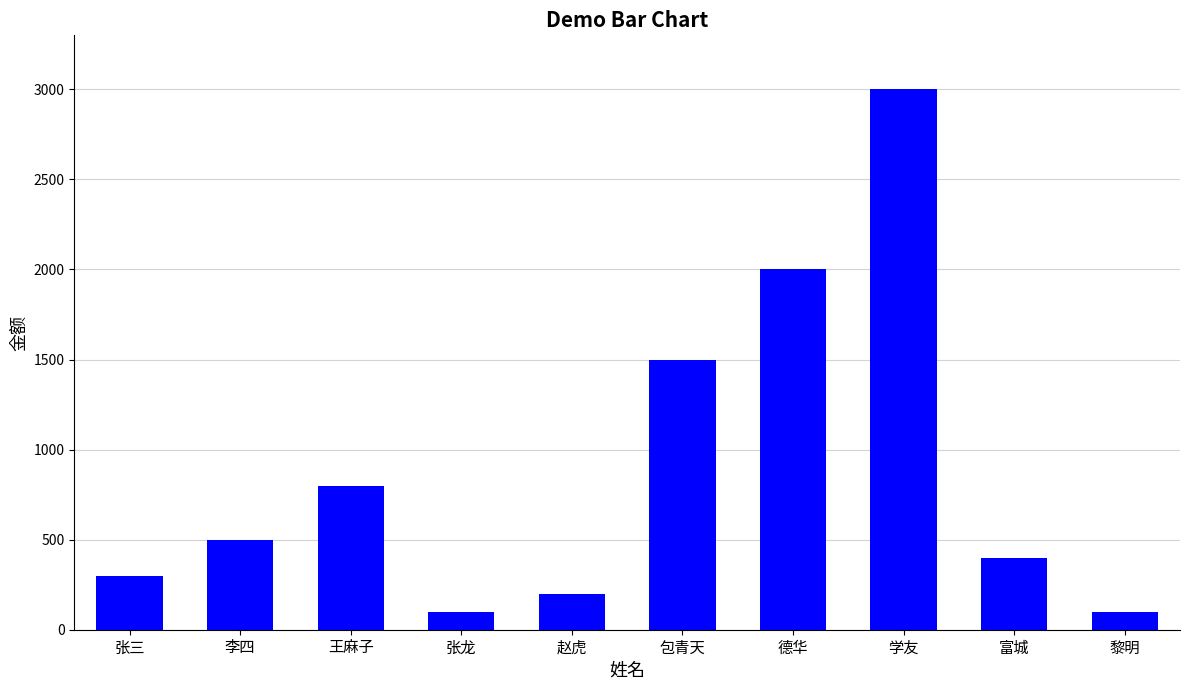

True or false: the data shows 795 at 李四.

False